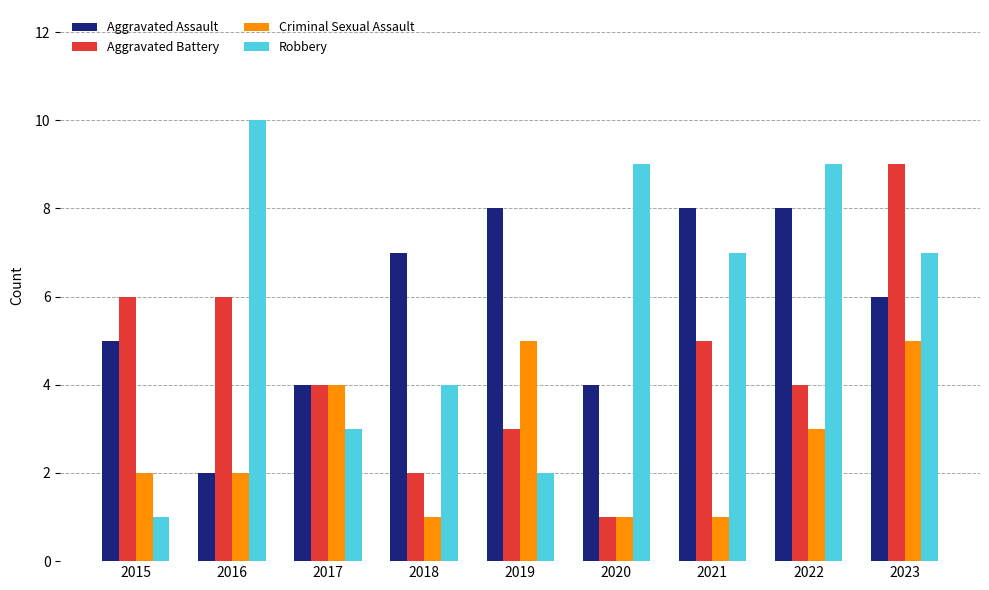

What is the sum of all Aggravated Assault values?

52